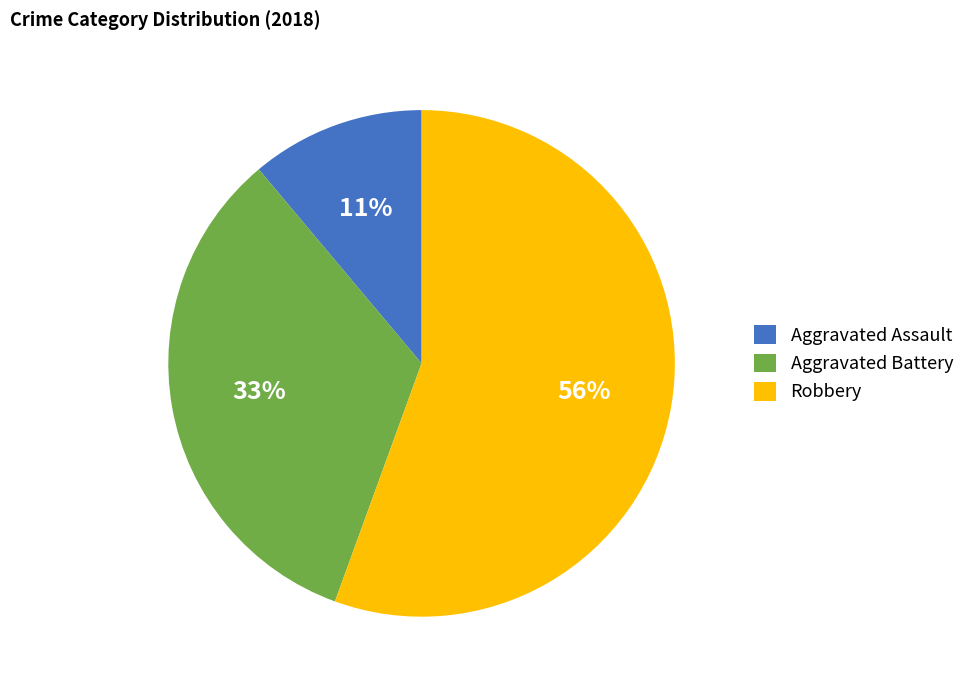

True or false: Aggravated Battery accounts for 48% of the total.

False